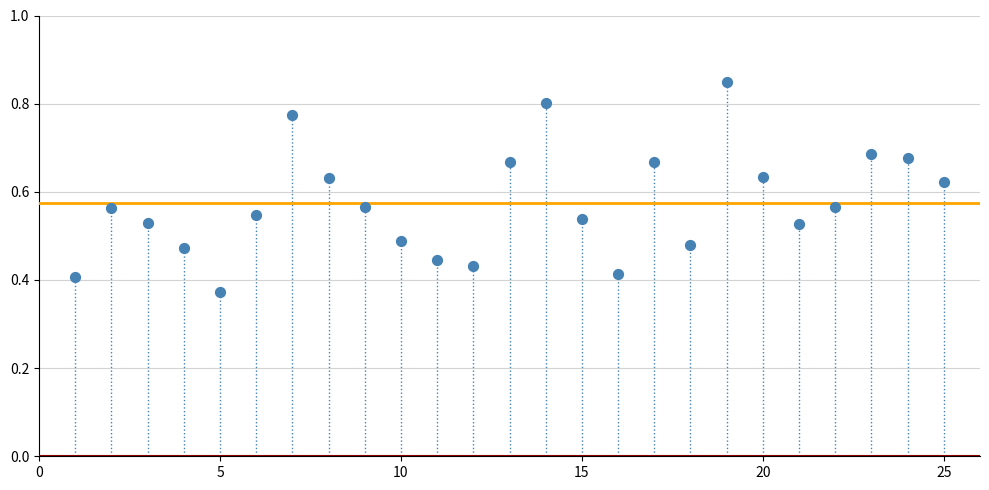

What is the range of X values (max minus min)?

24.0